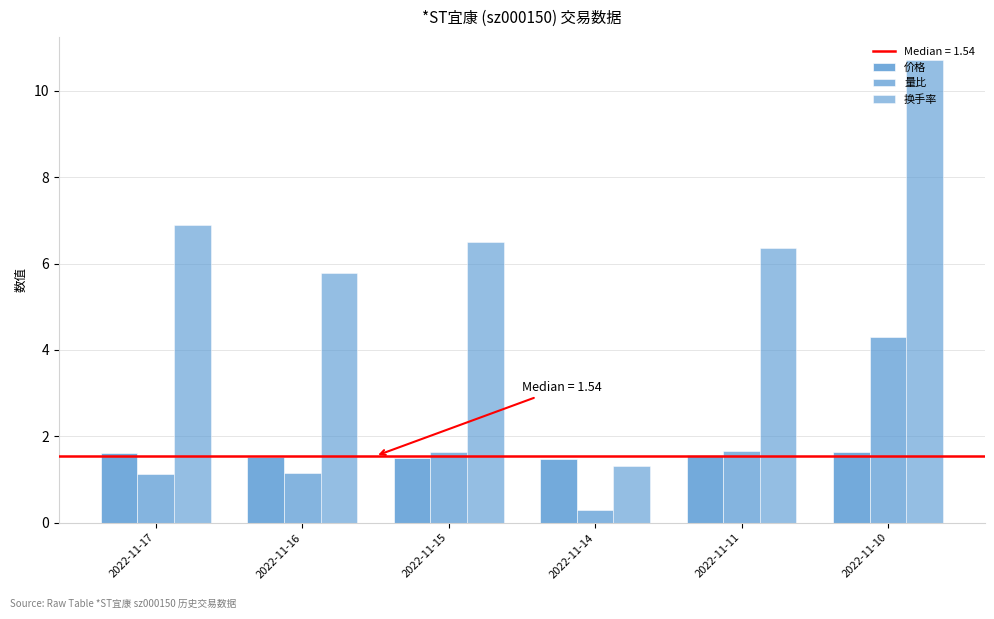

How many data points does each series have?

6